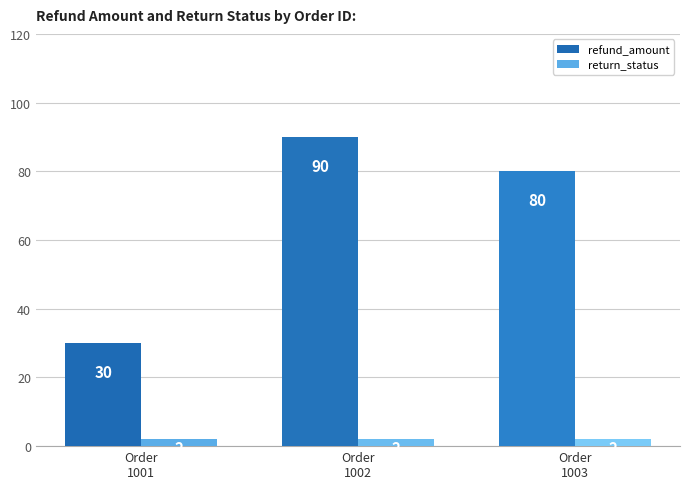

Reading right to left, list all the values displayed in this chart.

refund_amount: Order
1003=80	Order
1002=90	Order
1001=30
return_status: Order
1003=2	Order
1002=2	Order
1001=2